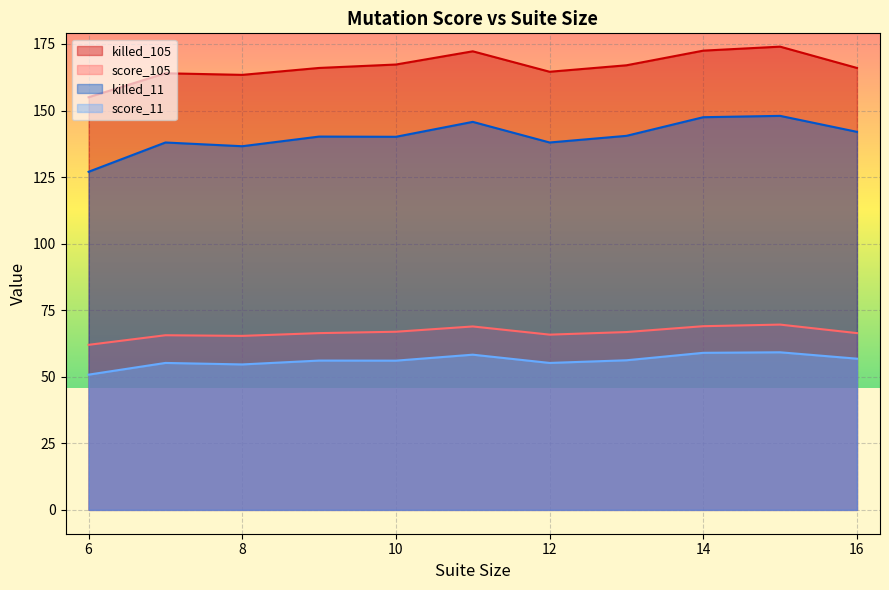

Rank the series at 8 from highest to lowest value.

killed_105, killed_11, score_105, score_11